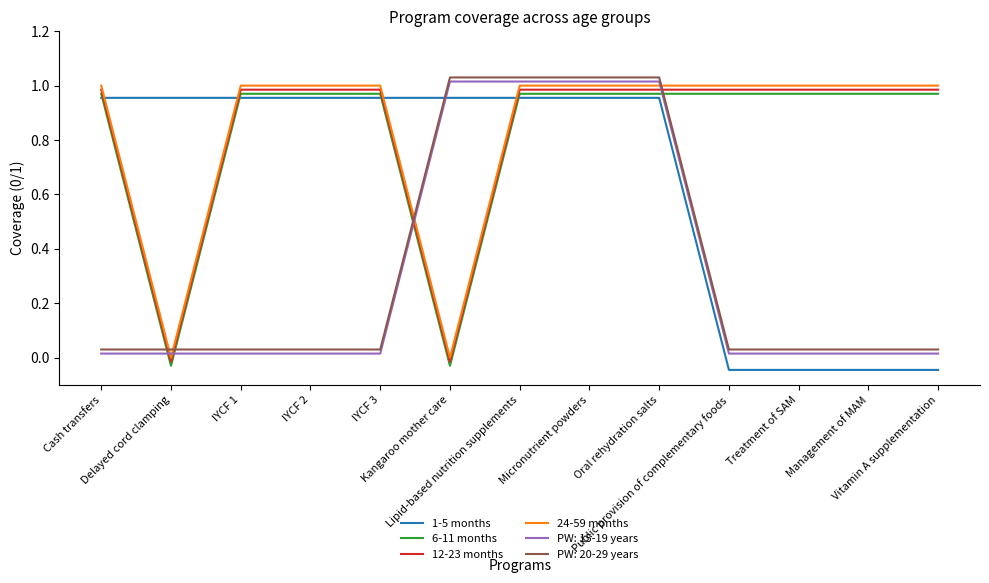

Where is 1-5 months nearest to the value 0?

Public provision of complementary foods